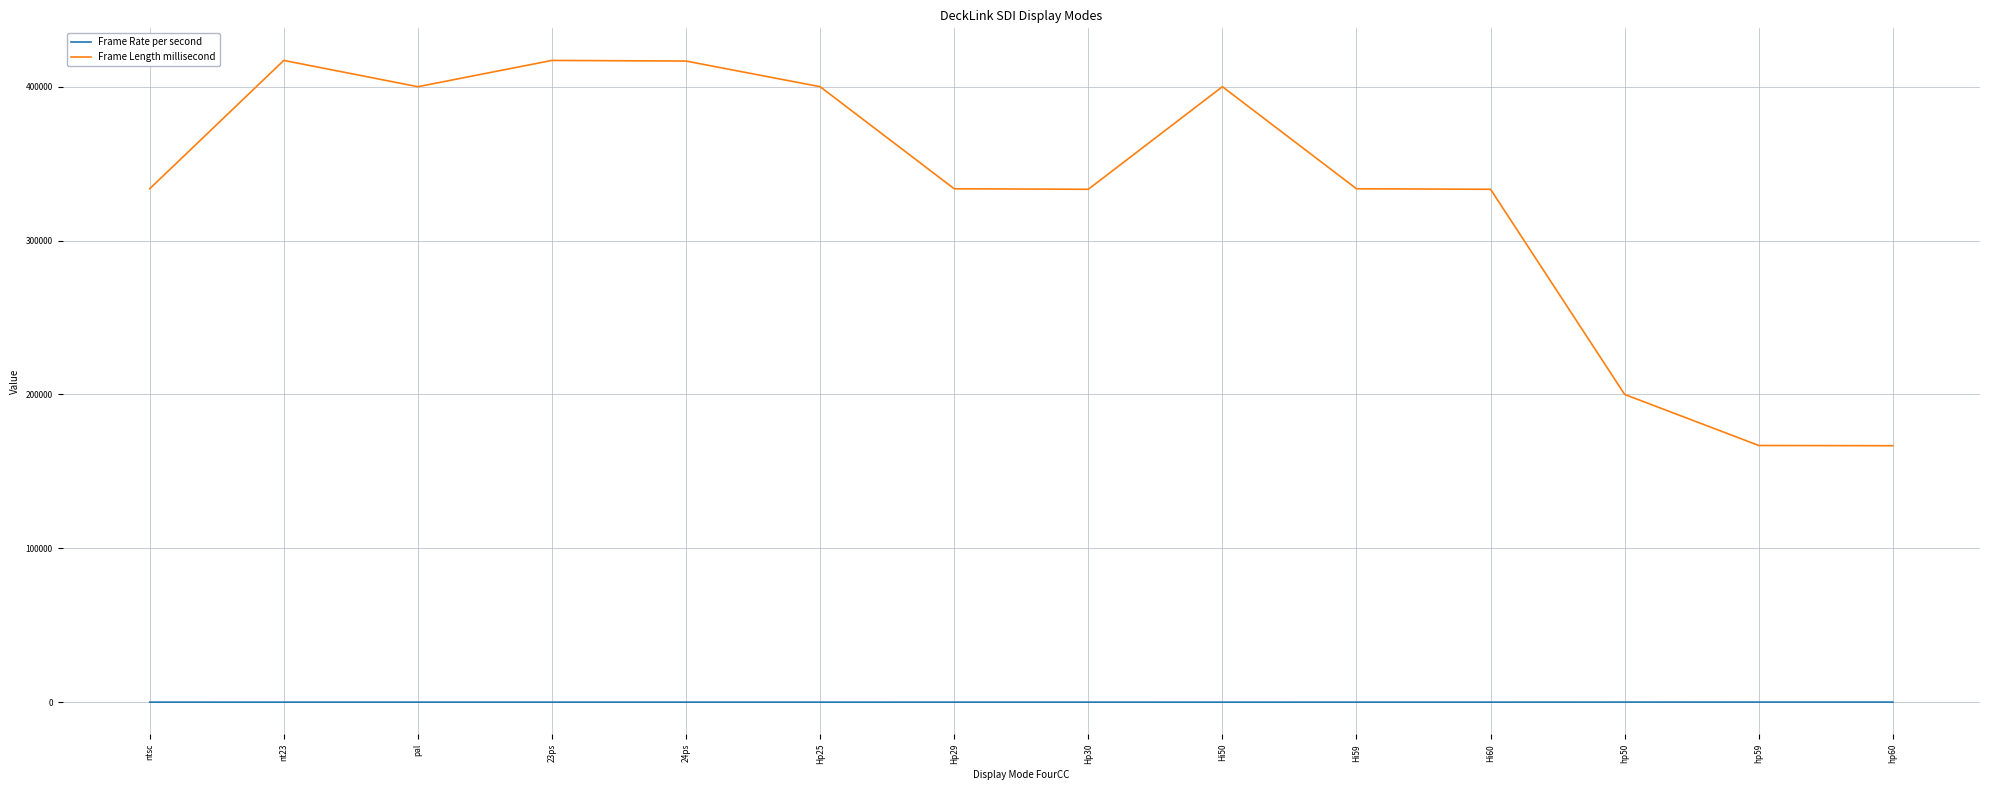

True or false: Frame Length millisecond has more than 0 points higher than both neighbors.

True